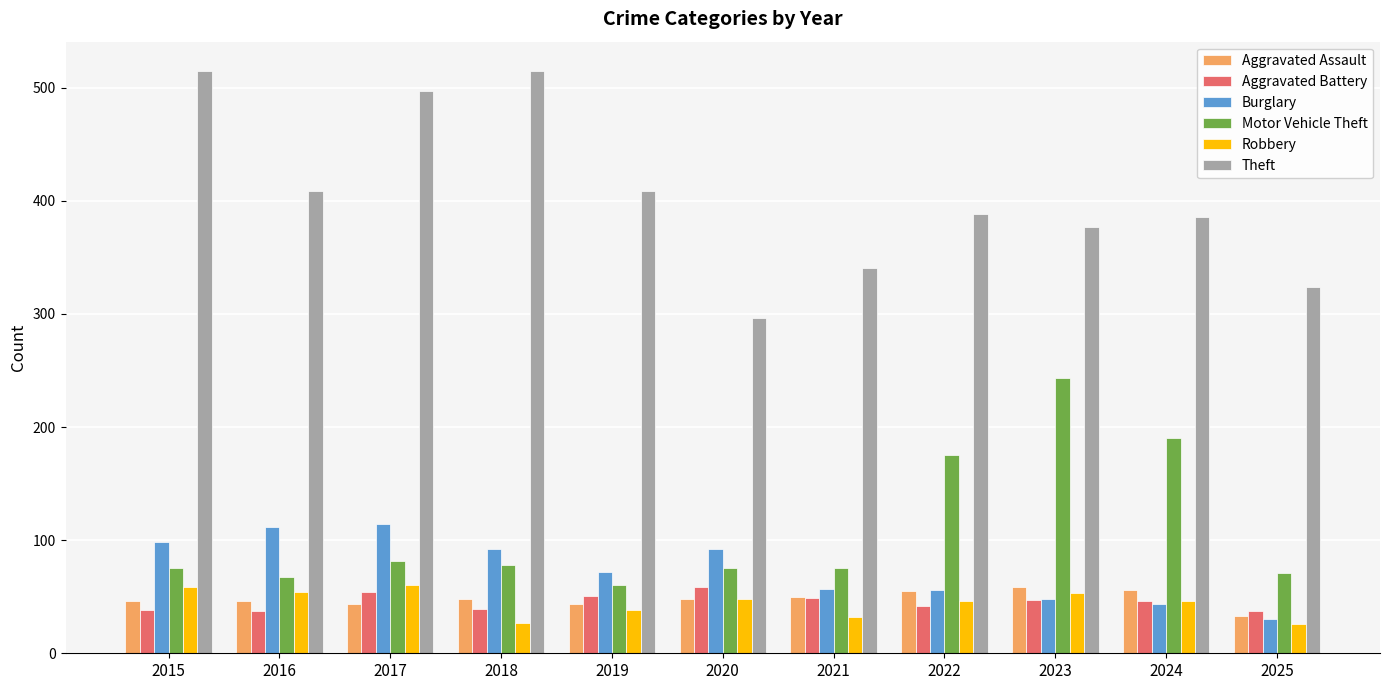

What is the difference between the Motor Vehicle Theft values at 2024 and 2019?

130